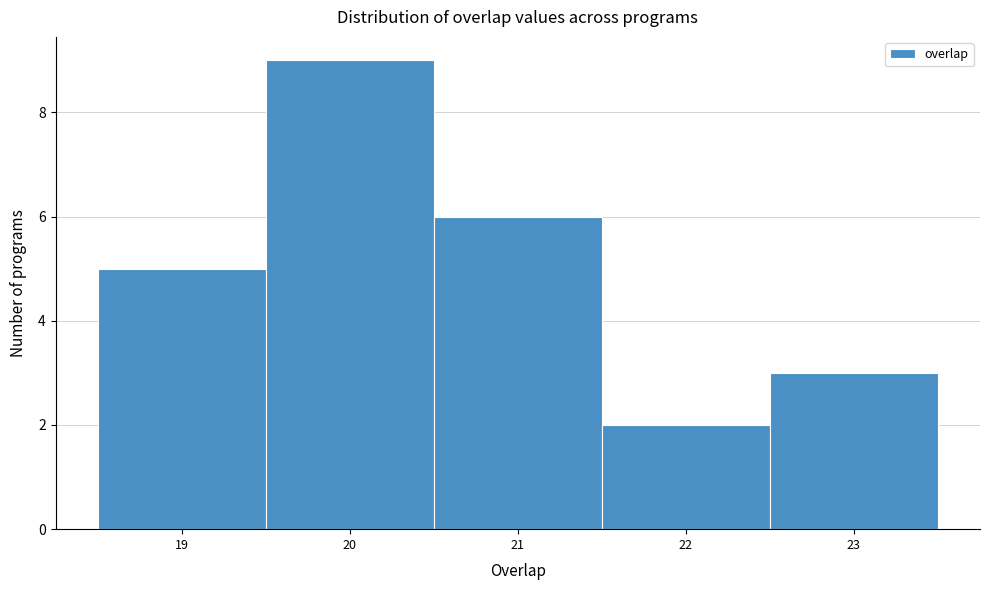

Reading left to right, list every bar in this chart as the range it spans on the x-axis followed by its height. The values are not printed on the chart, so give them approximately, as read against the axis.

18.5 to 19.5: 5
19.5 to 20.5: 9
20.5 to 21.5: 6
21.5 to 22.5: 2
22.5 to 23.5: 3